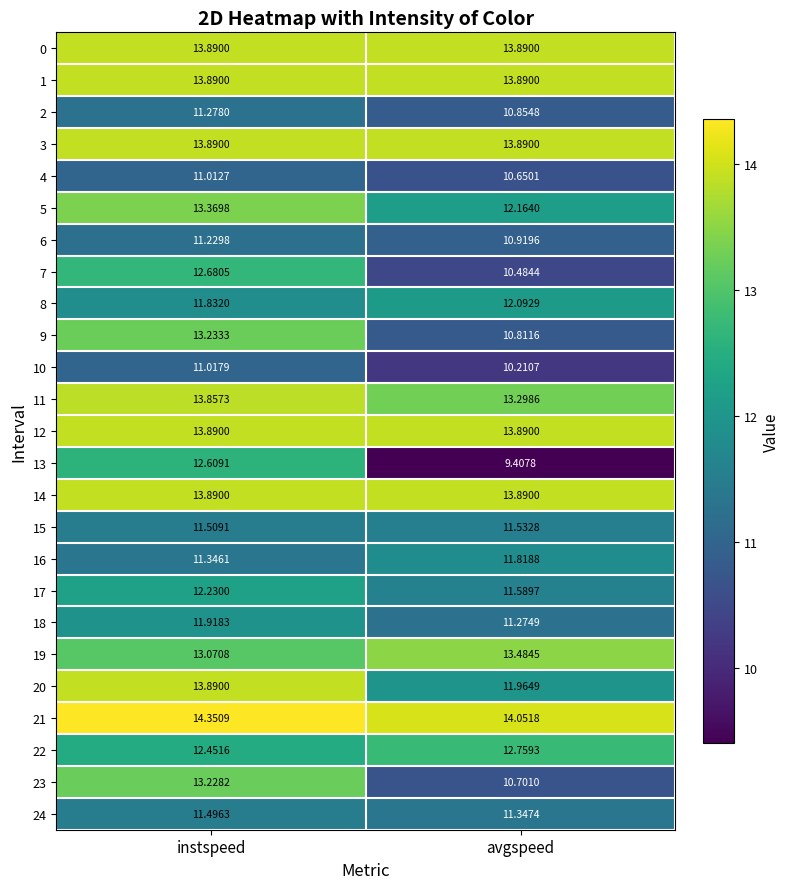

Where is 9 nearest to the value 12?

avgspeed